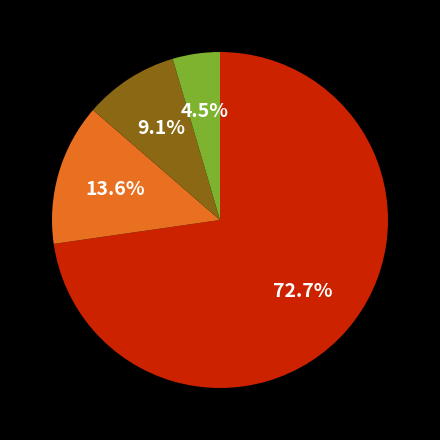

Is there a majority slice in this chart?

Yes